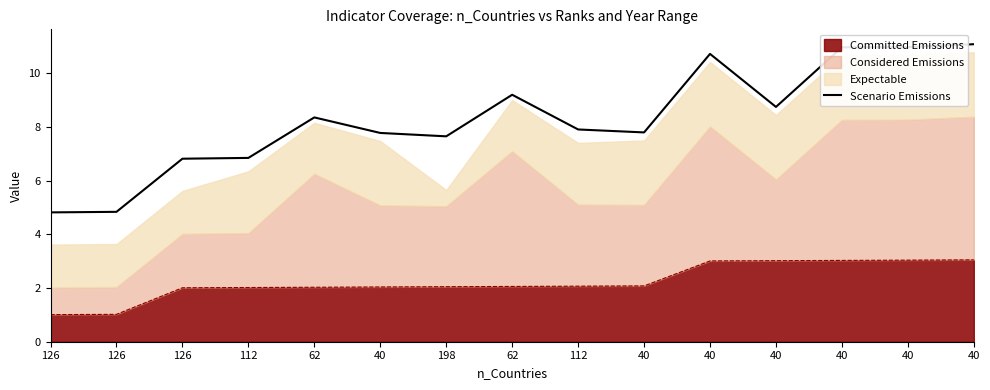

What is the difference between the second highest and minimum values?

6.2